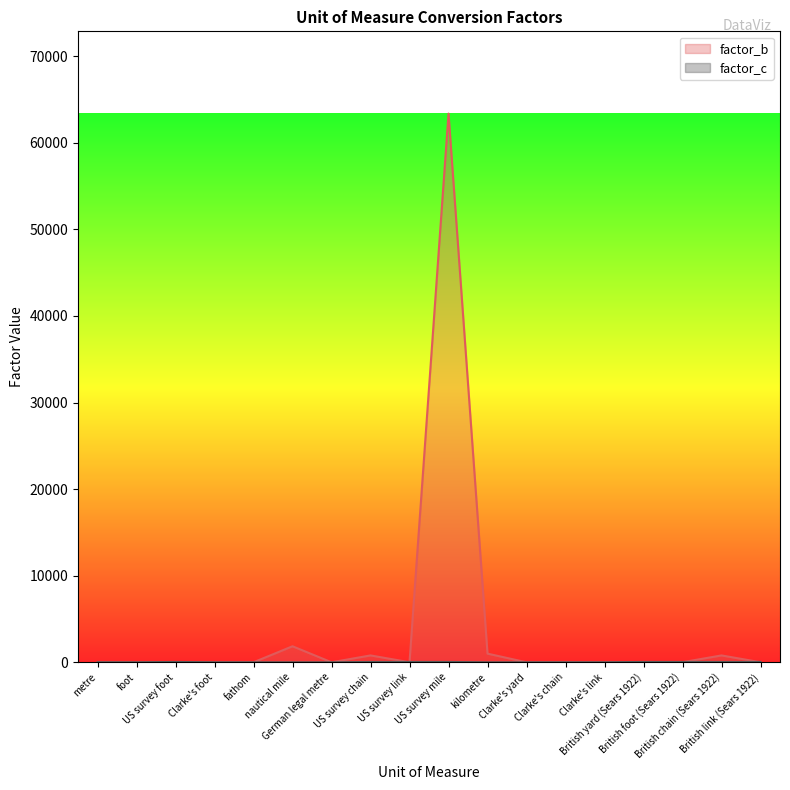

What is the minimum value for factor_c?

1.0